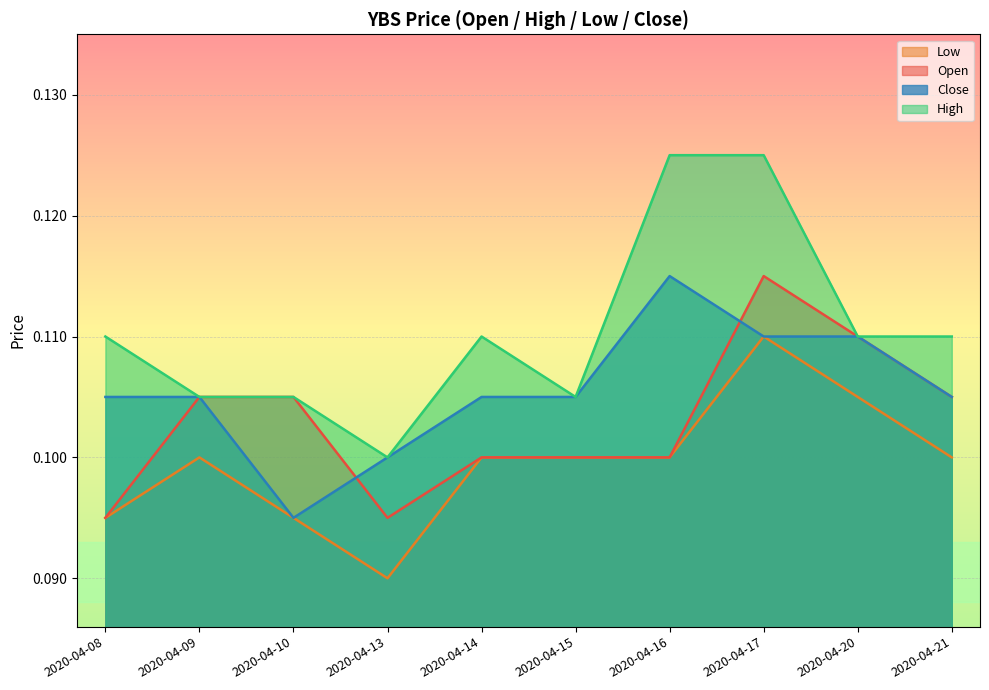

What are all the series names shown in the legend?

Low, Open, Close, High